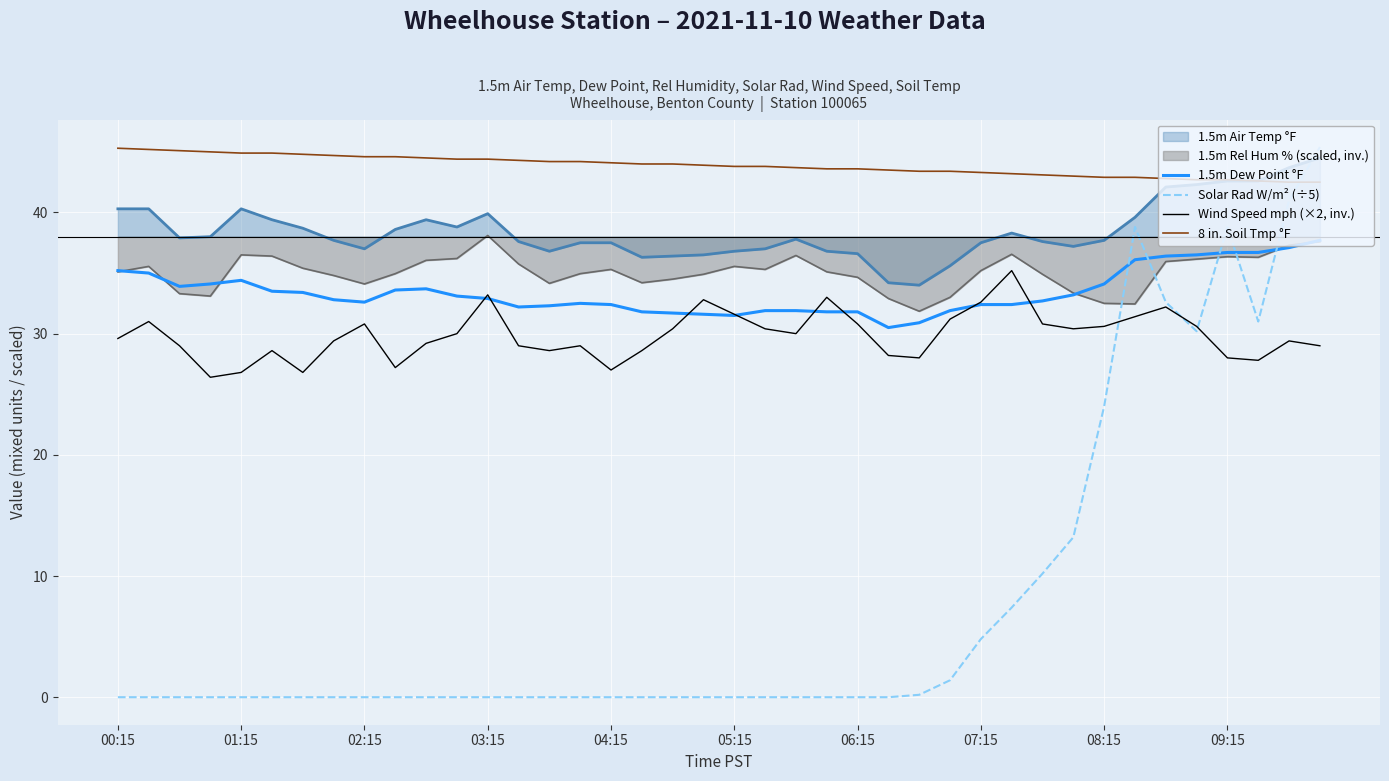

Which series has the largest range (max minus min)?

Solar Rad W/m² (÷5)